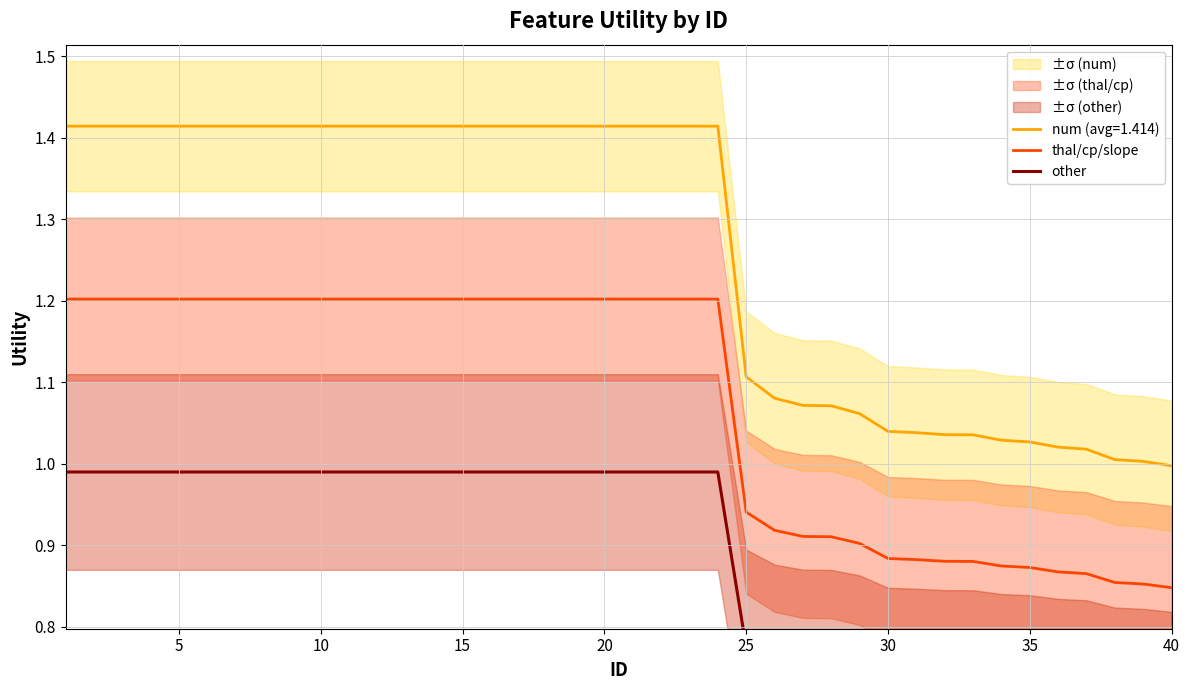

What is the minimum value for other?

0.7